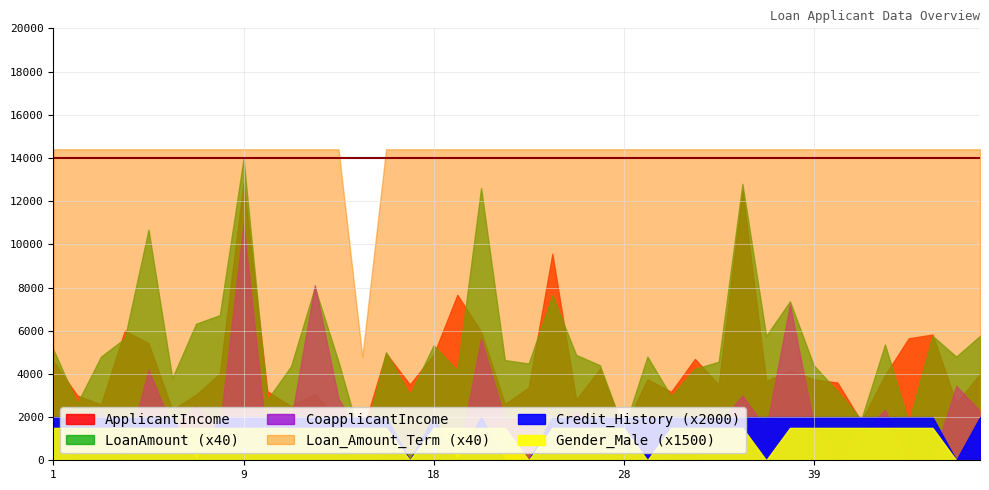

Is it true that Loan_Amount_Term equals 360 at 26?

True